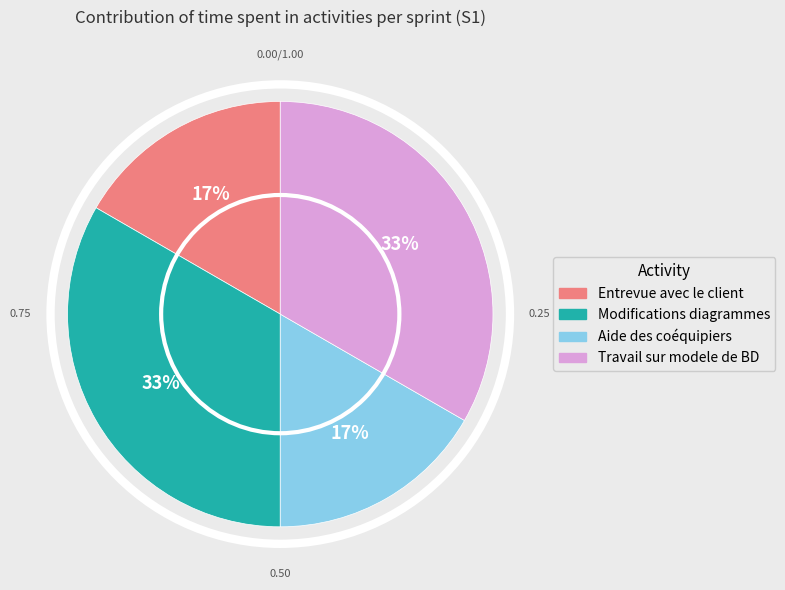

Is it true that Entrevue avec le client is 17% of the pie?

True